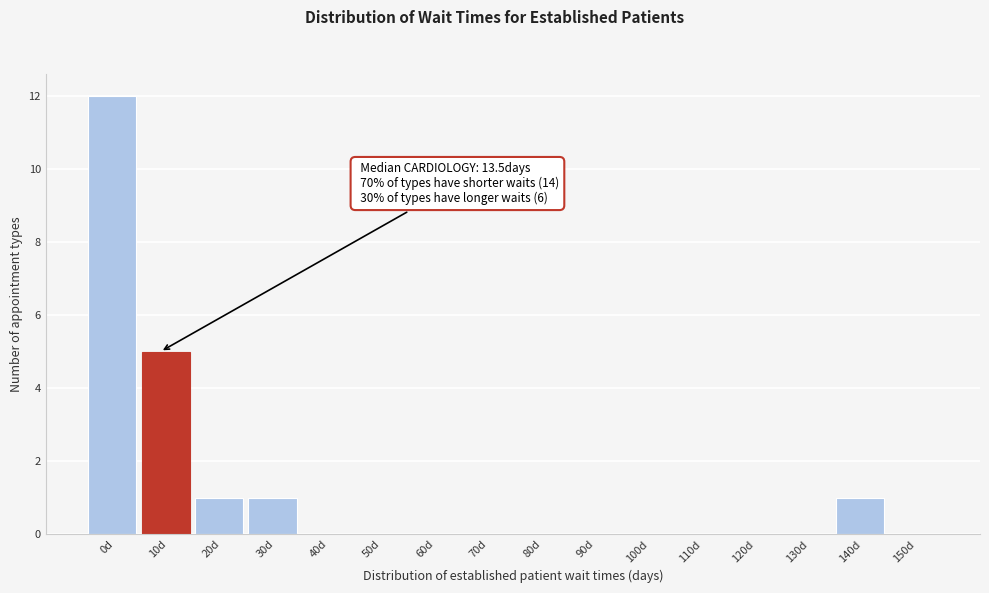

Reading left to right, what are all the values shown in this chart?

0d=12	10d=5	20d=1	30d=1	40d=0	50d=0	60d=0	70d=0	80d=0	90d=0	100d=0	110d=0	120d=0	130d=0	140d=1	150d=0